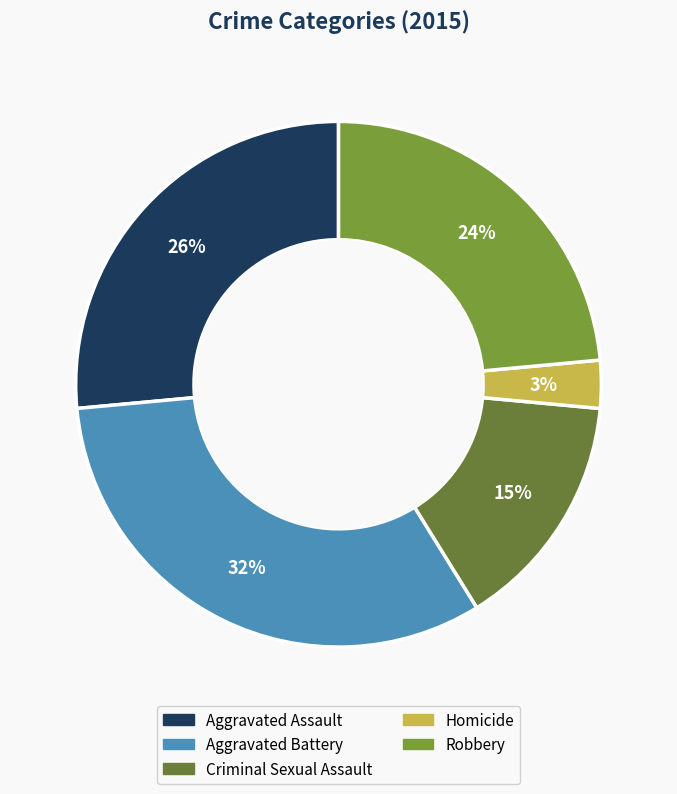

What percentage is NOT represented by Criminal Sexual Assault?

85.3%